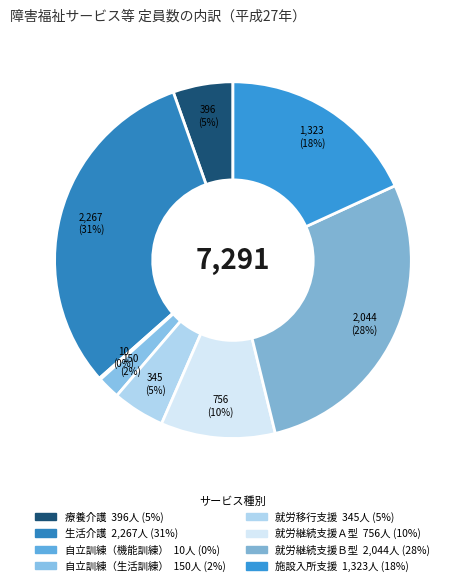

Which category has the biggest portion of the pie?

生活介護